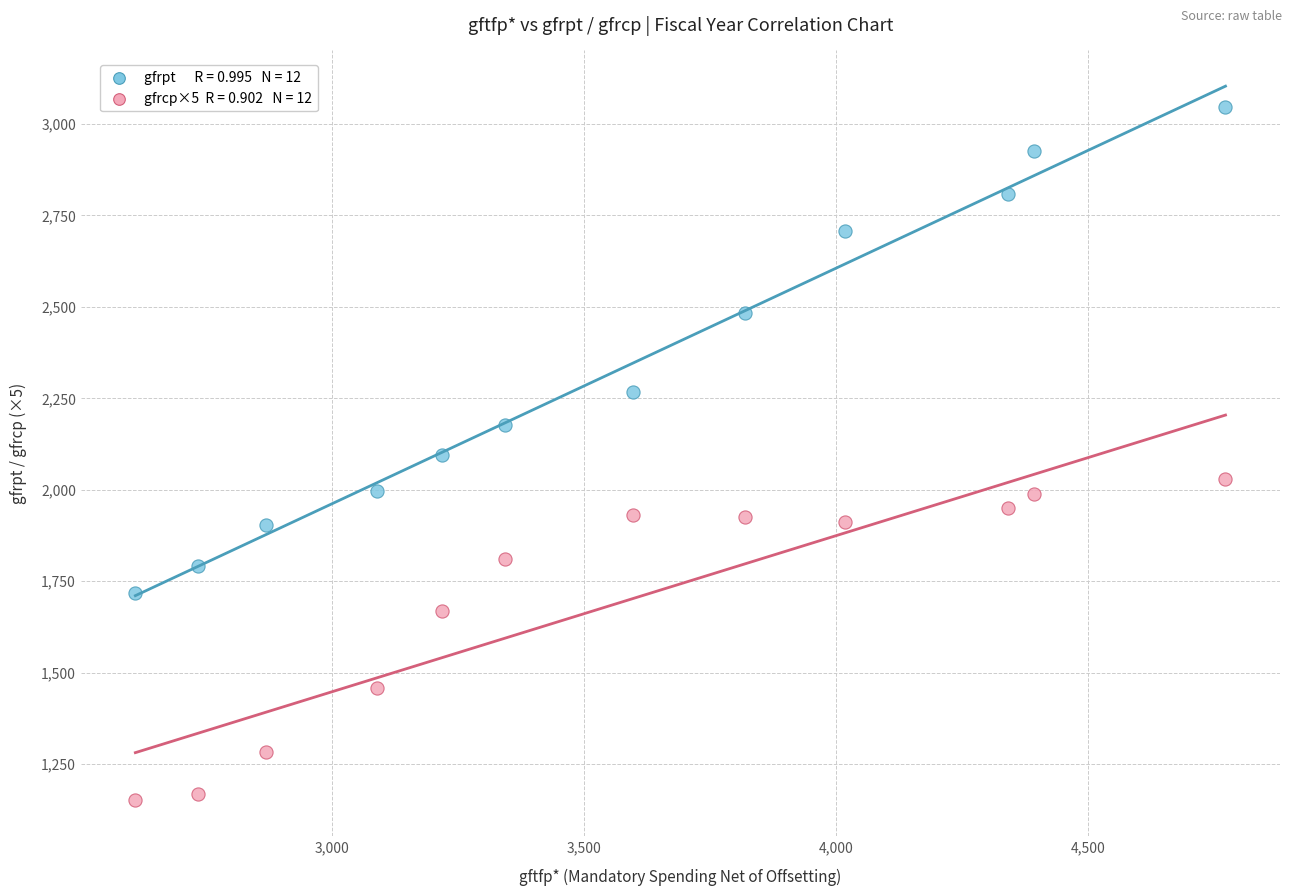

Across all data points, what is the range of Y values (max minus min)?

1894.8